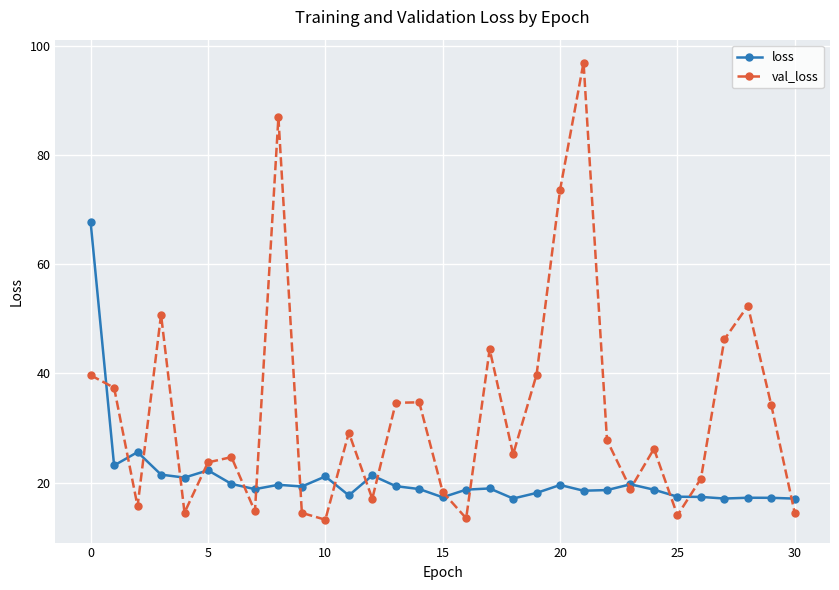

True or false: val_loss and loss cross at least once.

True